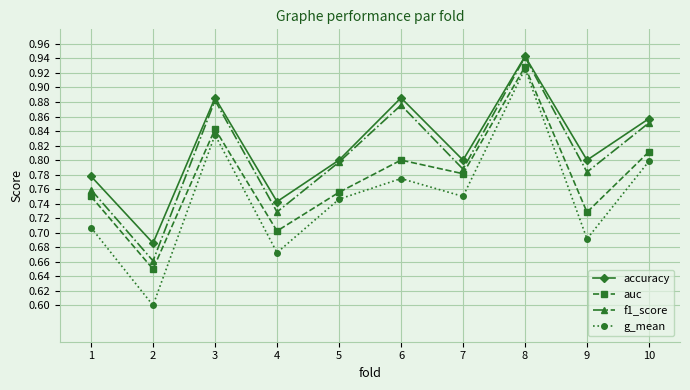

Is the value of auc at 8 greater than the value of f1_score at 8?

No